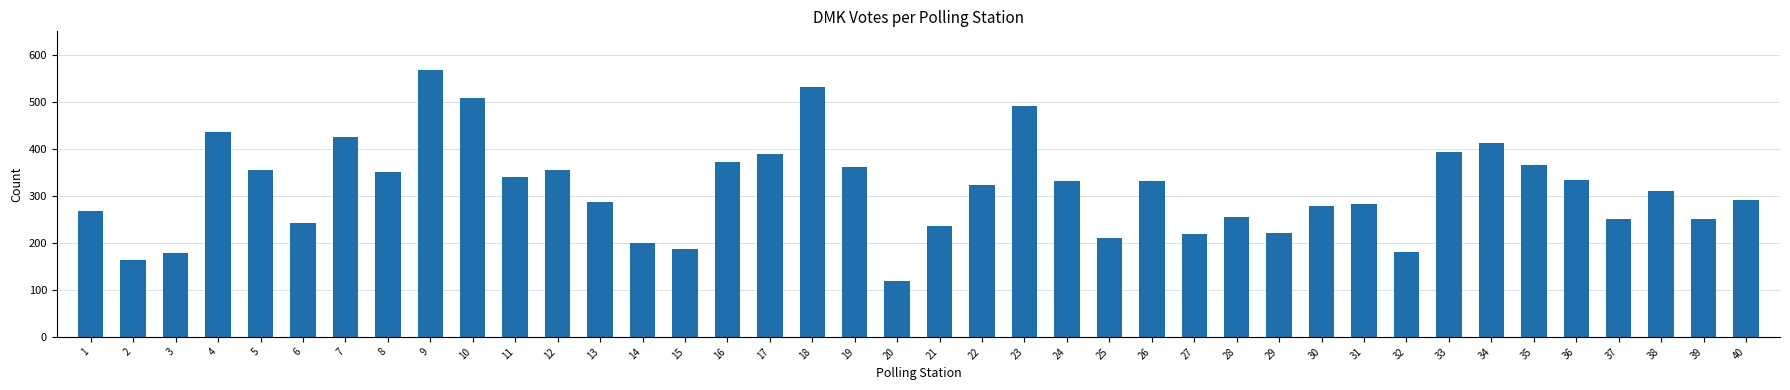

What is the sum of all values?

12605